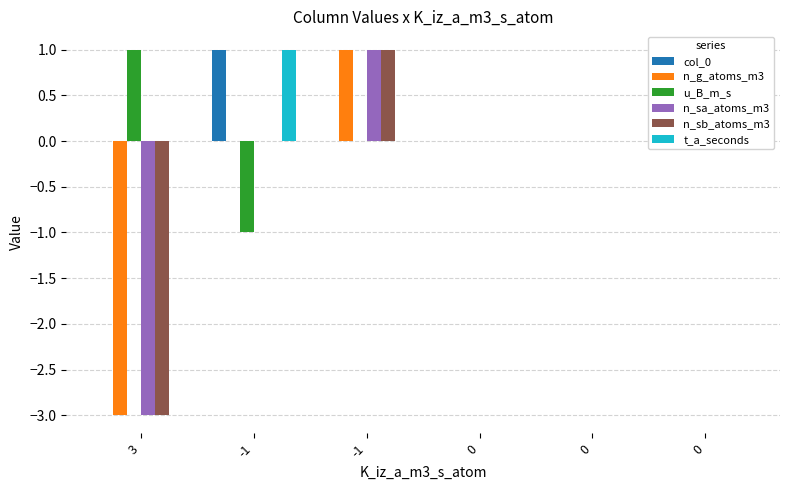

At how many categories does at least one series exceed -1?

6